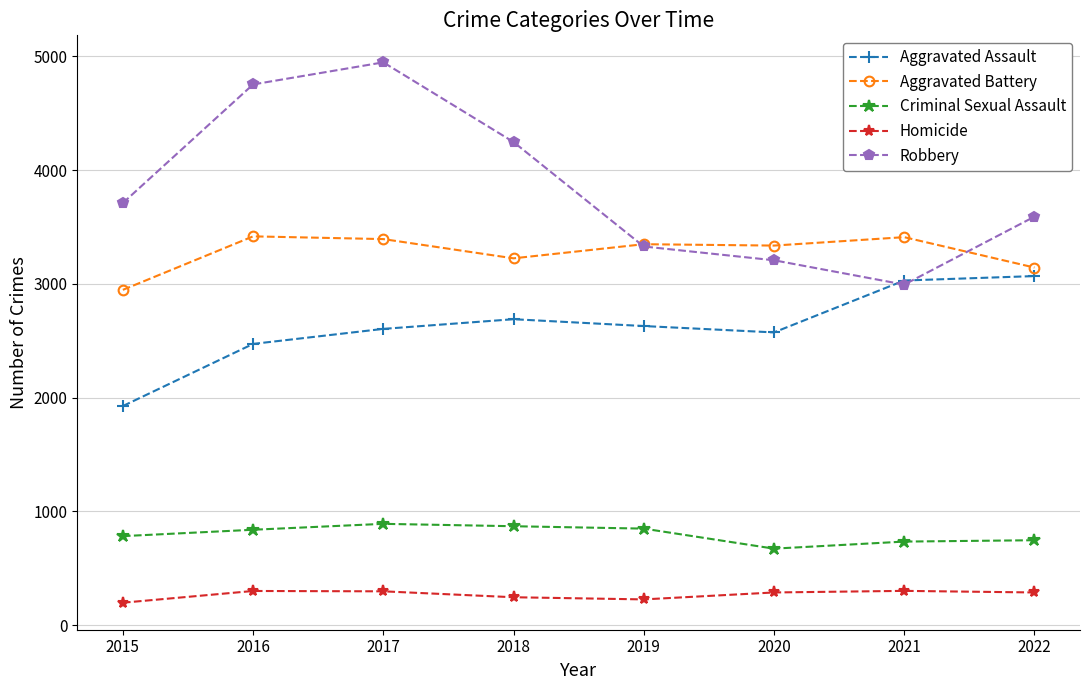

Where does the Aggravated Battery series first go above 3348?

2016